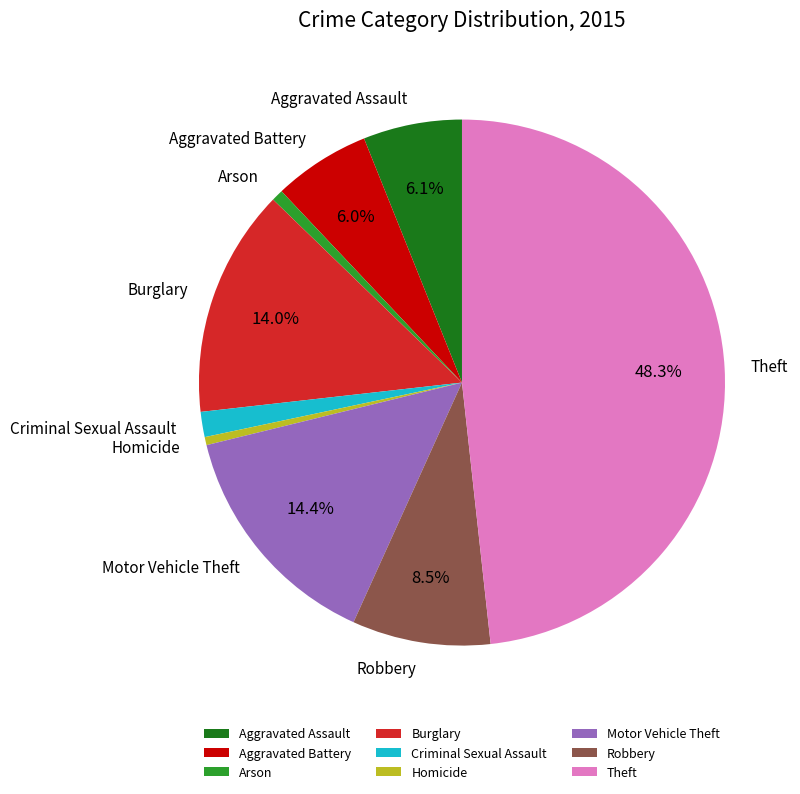

Which has a higher value, Aggravated Assault or Robbery?

Robbery